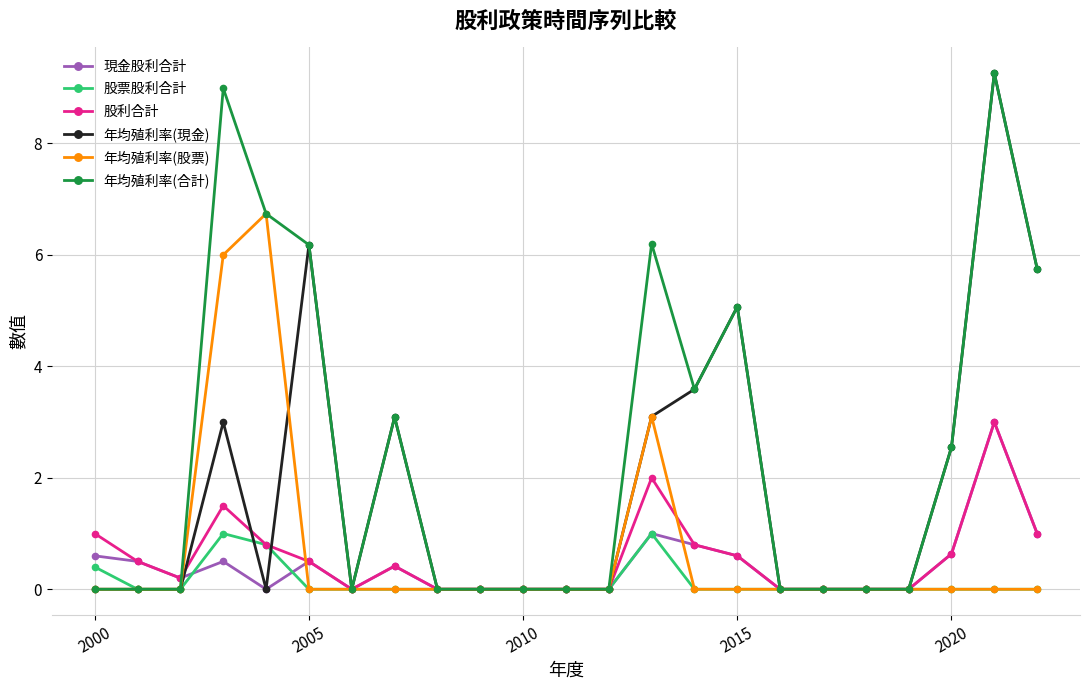

True or false: 股票股利合計 has more than 0 interior local peaks.

True